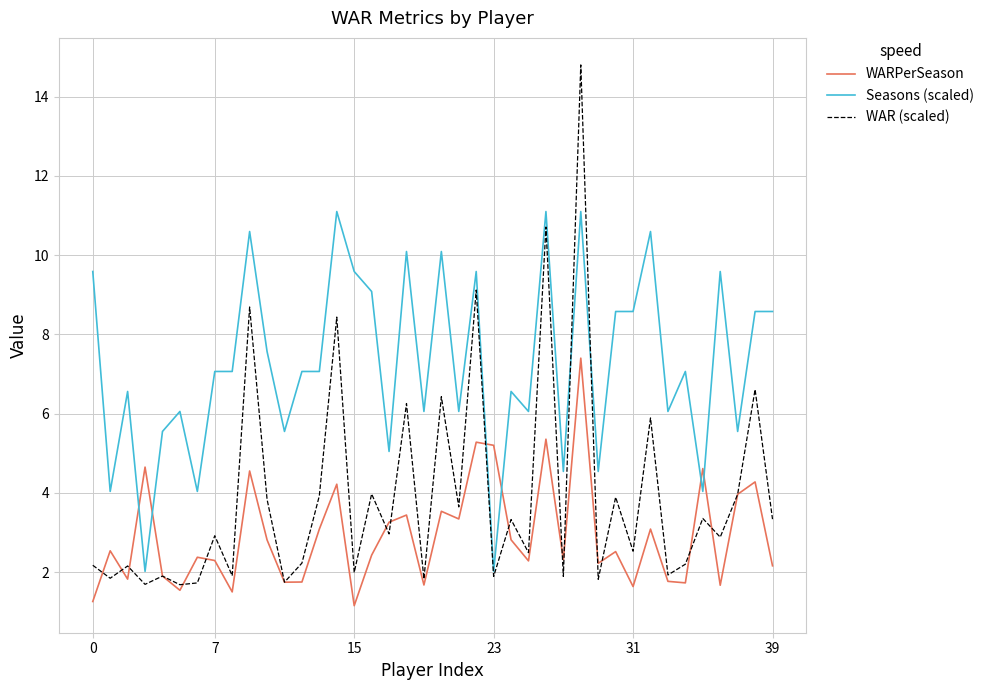

What is the greatest value displayed?

14.8